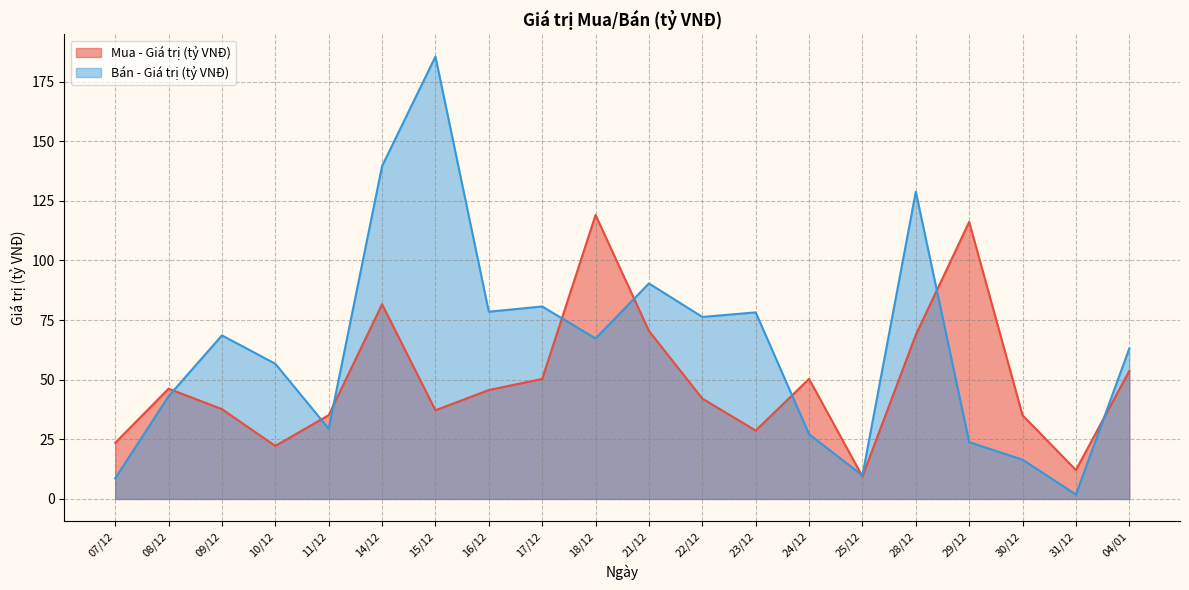

Which category has the lowest value across all series?

31/12